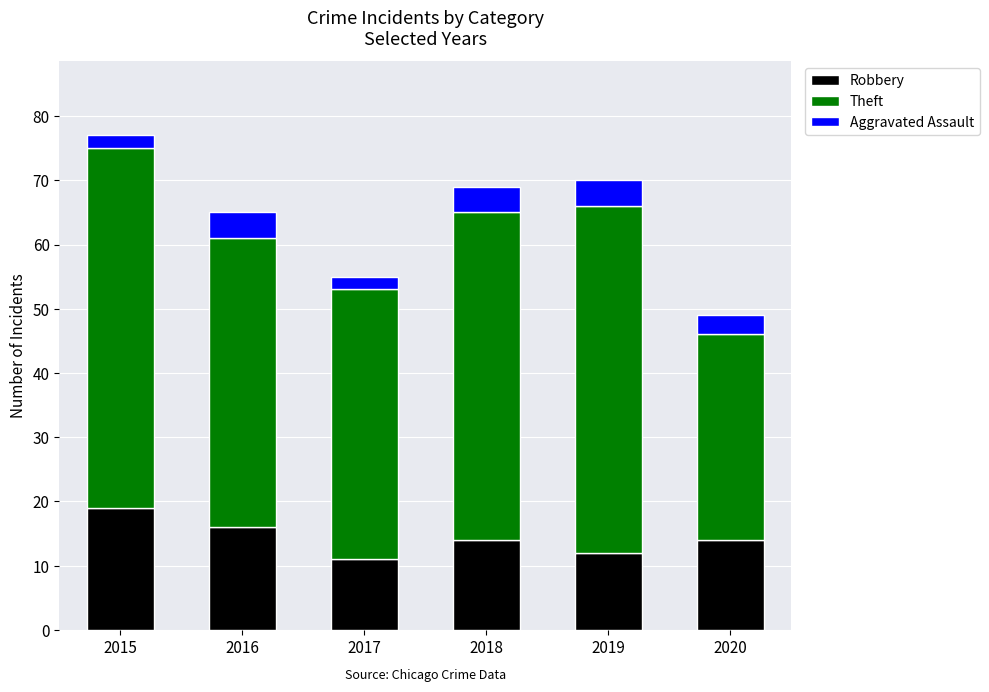

True or false: Robbery has a value of 16 at 2017.

False